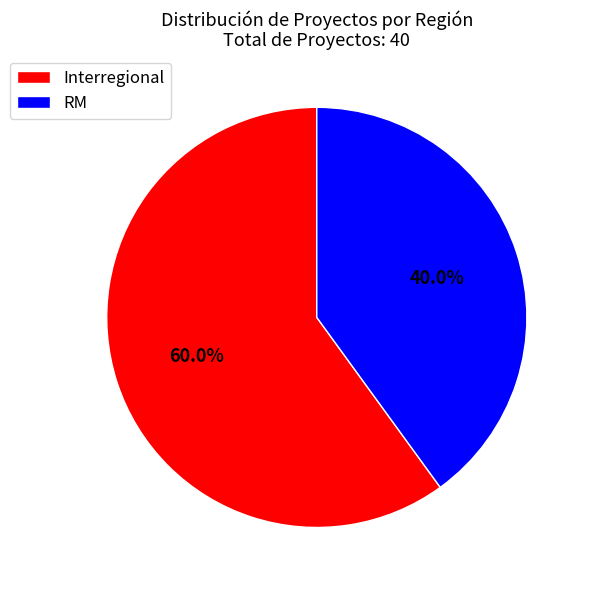

To the nearest percent, what is the difference between the largest and smallest slice percentages?

20%